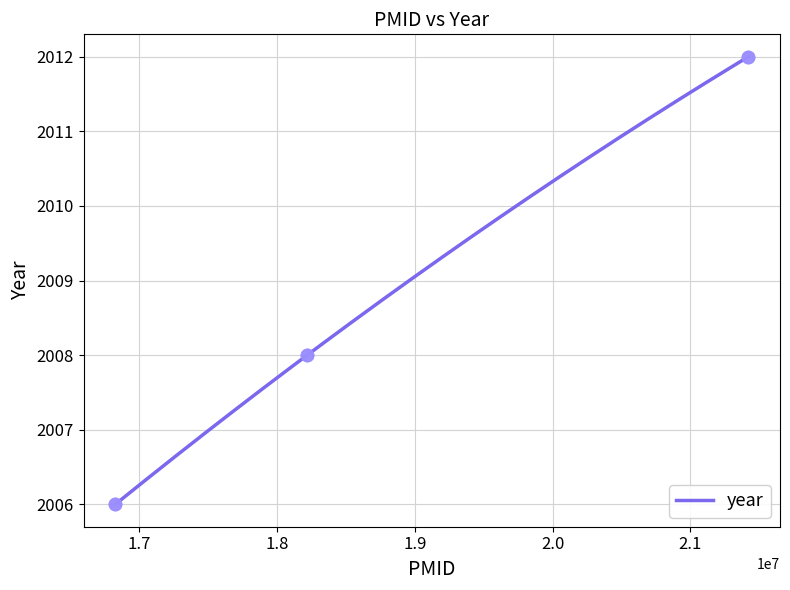

Between 21421932 and 18218931, which is larger?

21421932